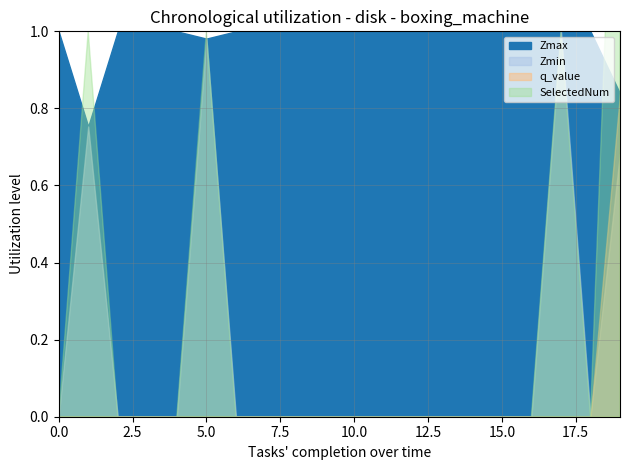

What is the average value of the SelectedNum series?

0.2